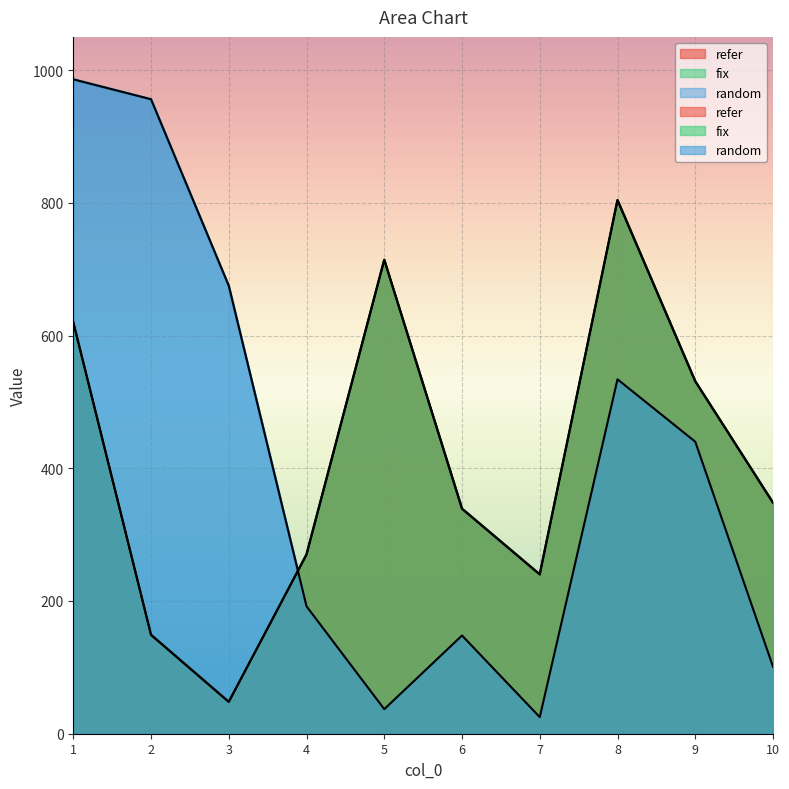

At how many categories does at least one series exceed 169?

10